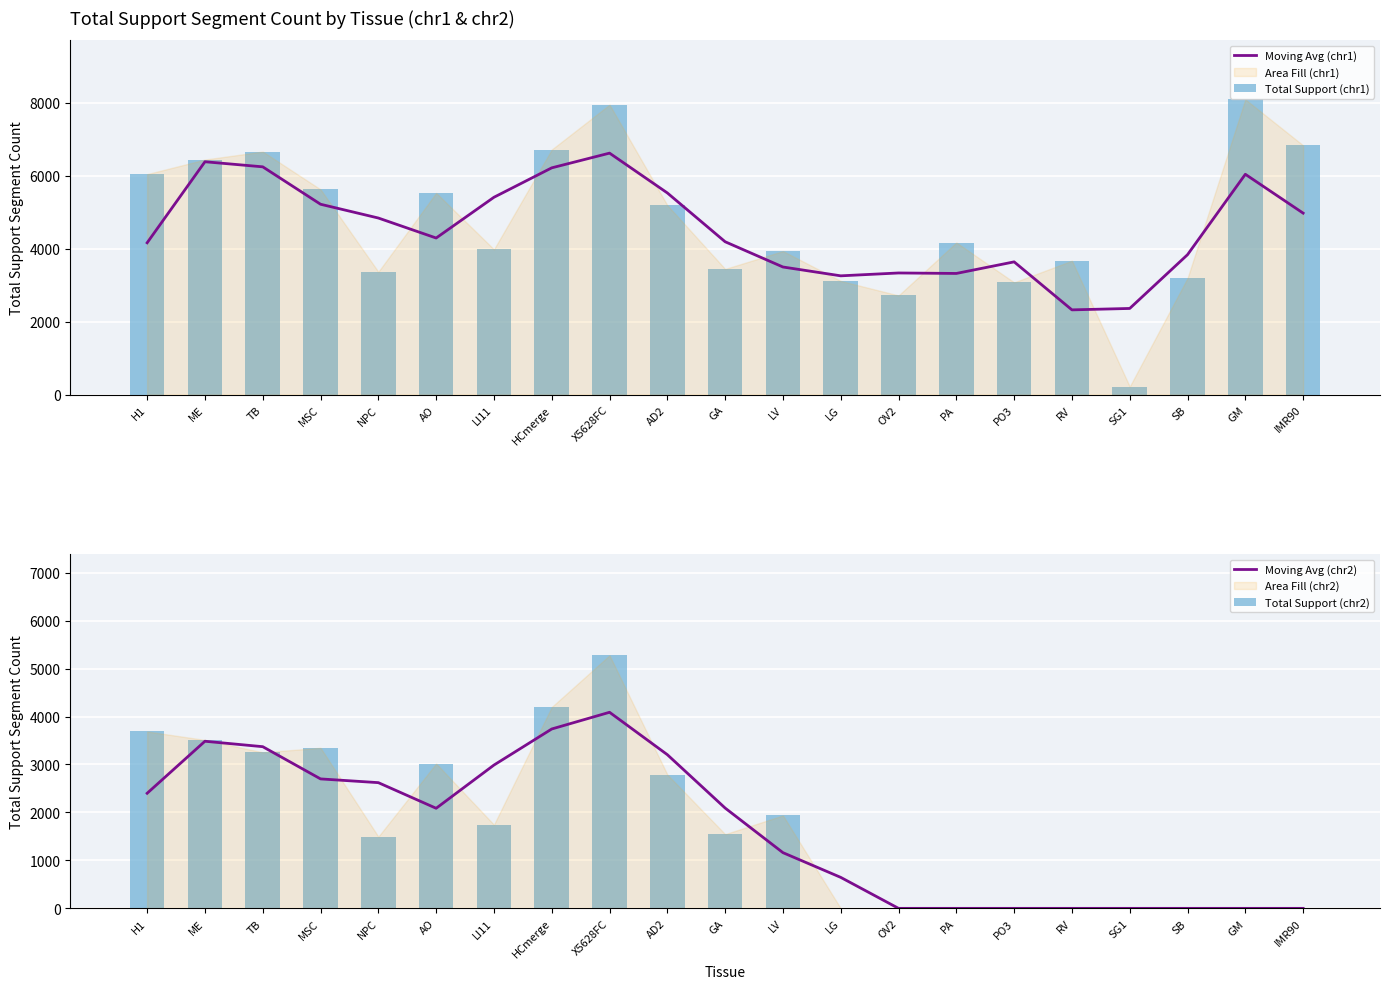

Which category has the highest value across all series?

GM